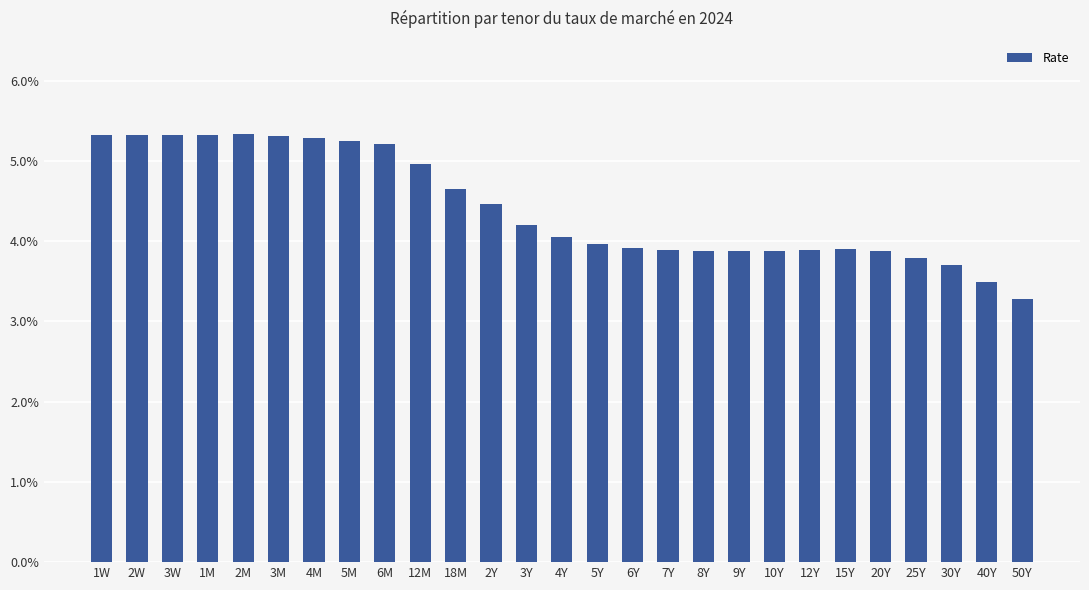

Are the bars horizontal?

No